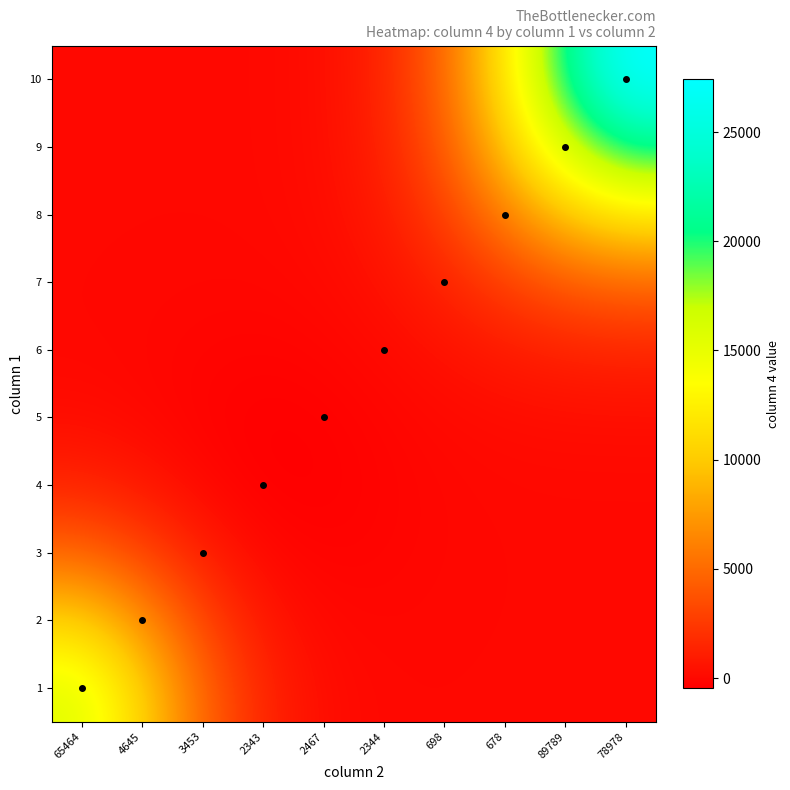

Count the number of data series in this chart.

10